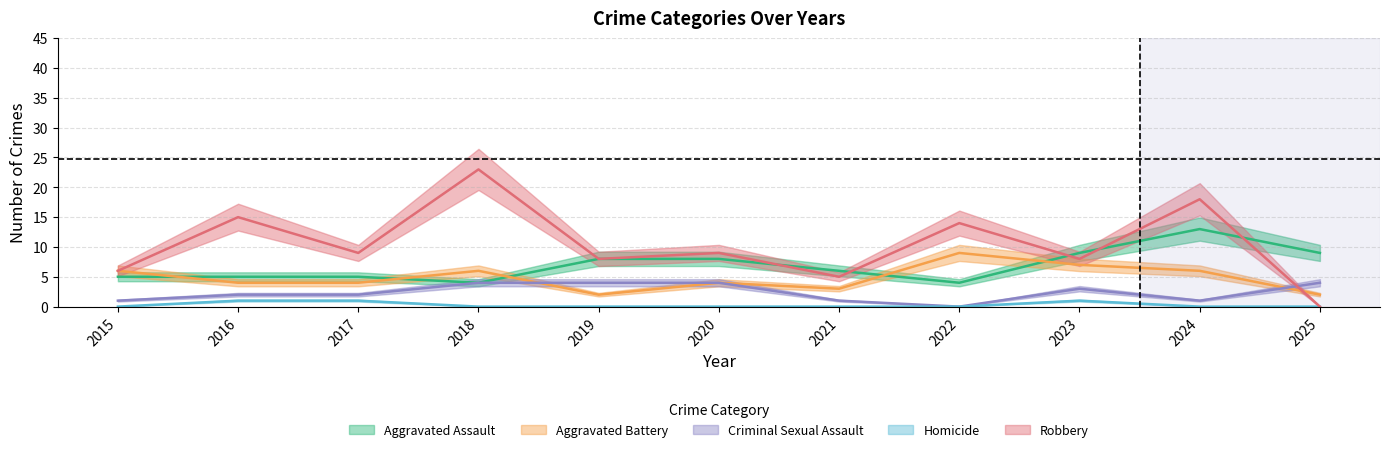

Reading left to right, transcribe all the data shown in this chart.

Aggravated Assault: 2015=5	2016=5	2017=5	2018=4	2019=8	2020=8	2021=6	2022=4	2023=9	2024=13	2025=9
Aggravated Battery: 2015=6	2016=4	2017=4	2018=6	2019=2	2020=4	2021=3	2022=9	2023=7	2024=6	2025=2
Criminal Sexual Assault: 2015=1	2016=2	2017=2	2018=4	2019=4	2020=4	2021=1	2022=0	2023=3	2024=1	2025=4
Homicide: 2015=0	2016=1	2017=1	2018=0	2019=0	2020=0	2021=0	2022=0	2023=1	2024=0	2025=0
Robbery: 2015=6	2016=15	2017=9	2018=23	2019=8	2020=9	2021=5	2022=14	2023=8	2024=18	2025=0